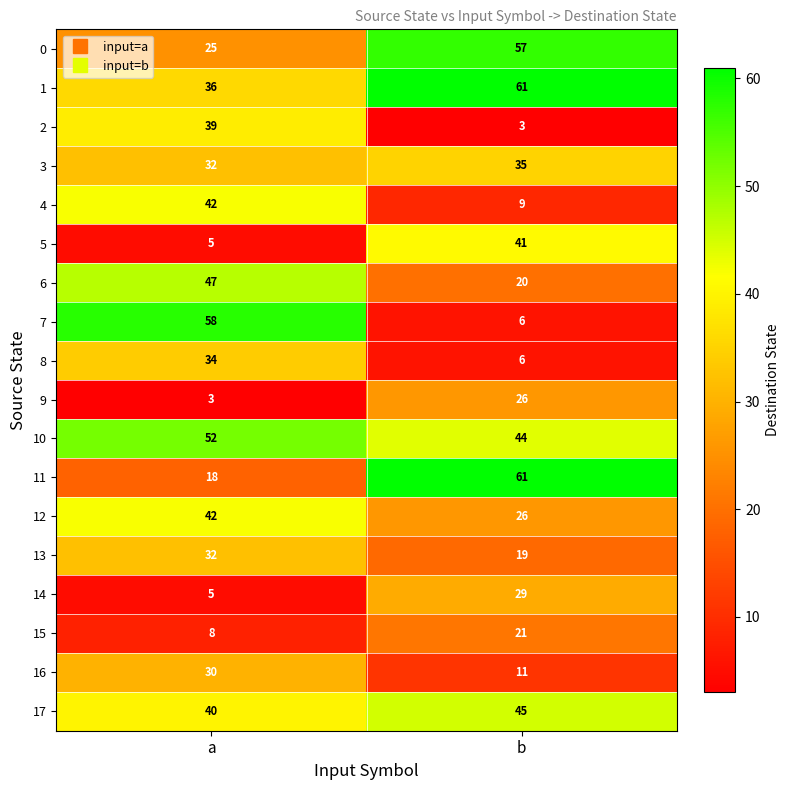

Which category has the highest value across all series?

b